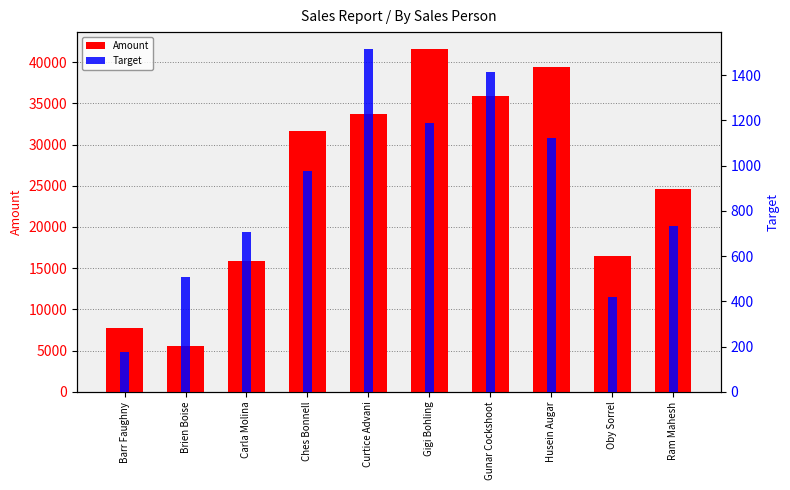

Which has a higher value, Ram Mahesh or Brien Boise?

Ram Mahesh